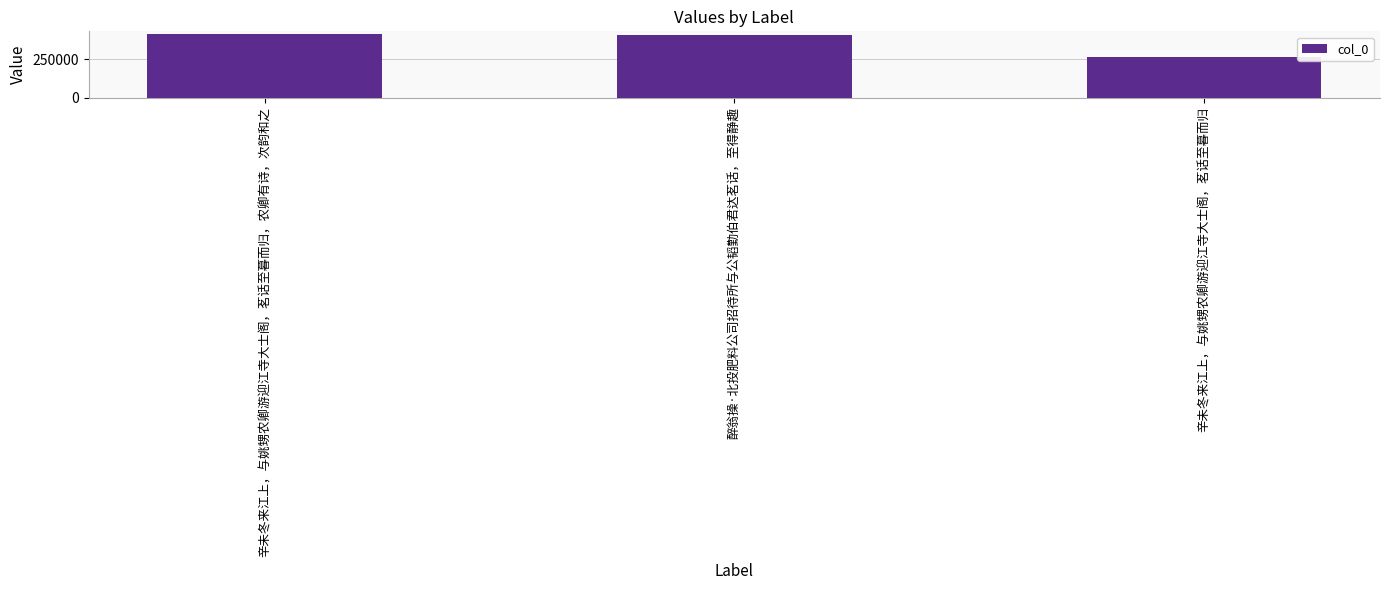

What is the value of the 3rd bar from the left?

263296